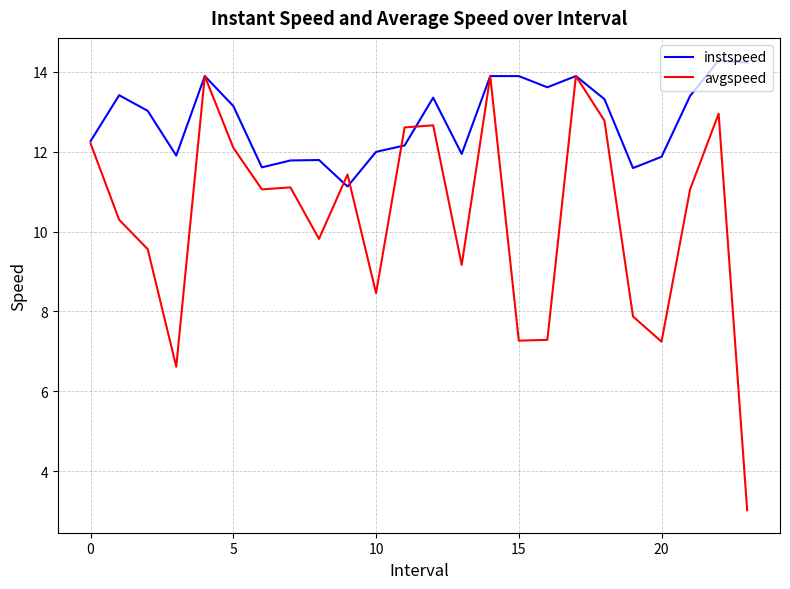

What is the difference between the maximum and minimum values in the avgspeed series?

10.9